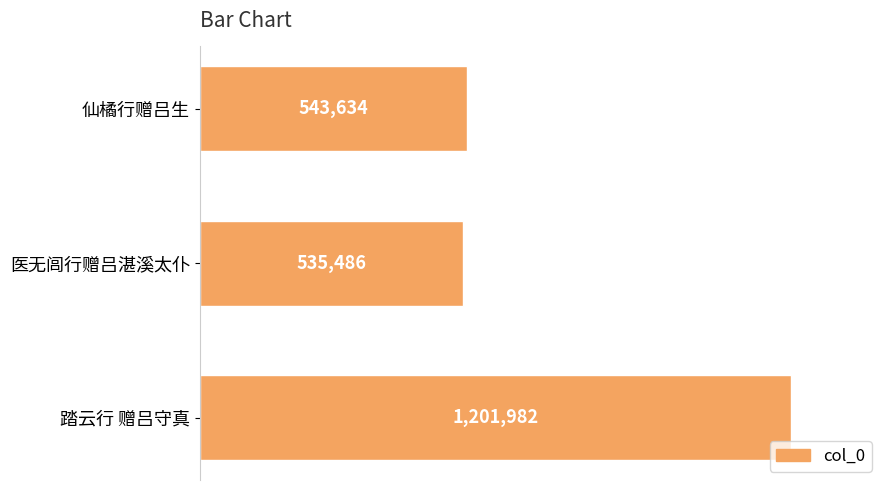

Are the bars horizontal?

Yes